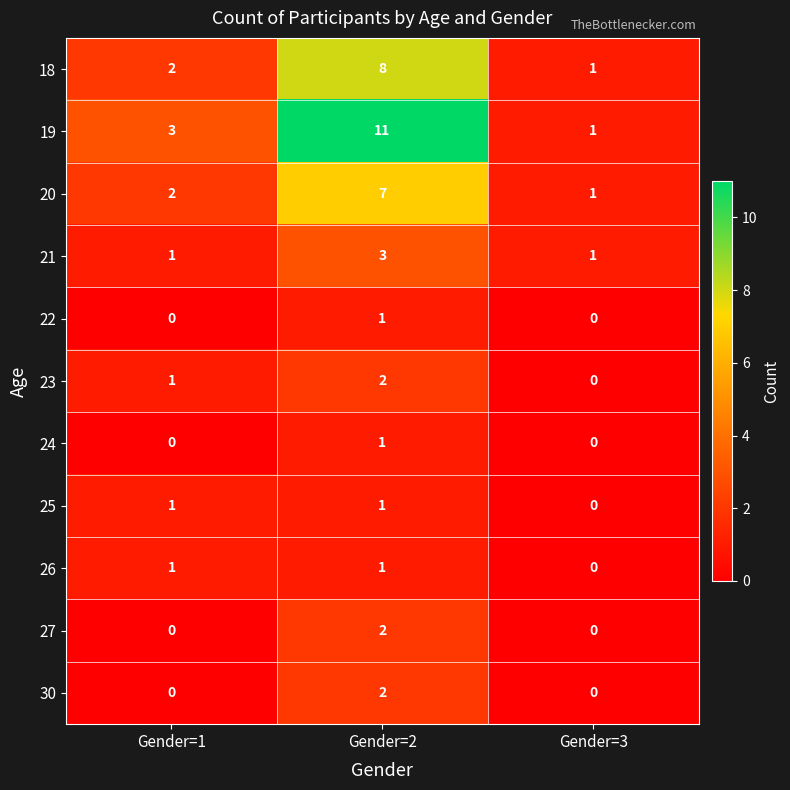

Is it true that 19 equals 1 at Gender=3?

True